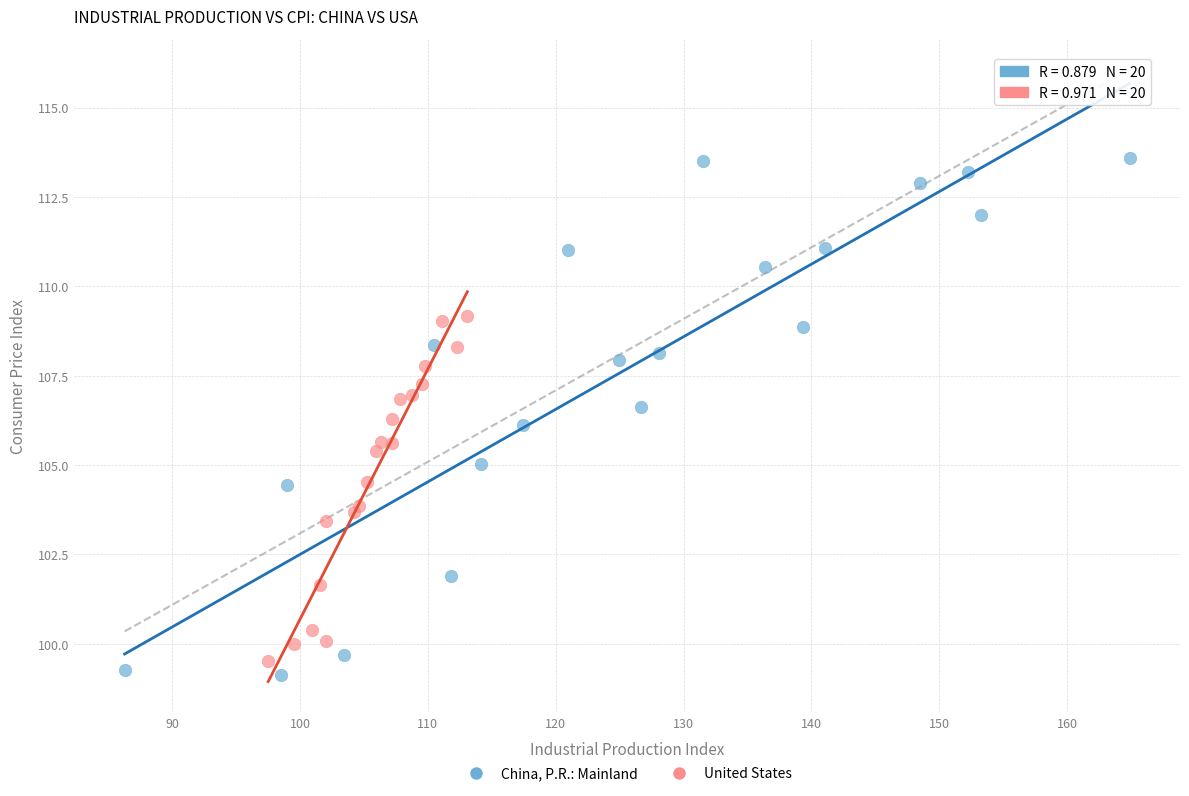

Which series has the widest spread of Y values?

China, P.R.: Mainland